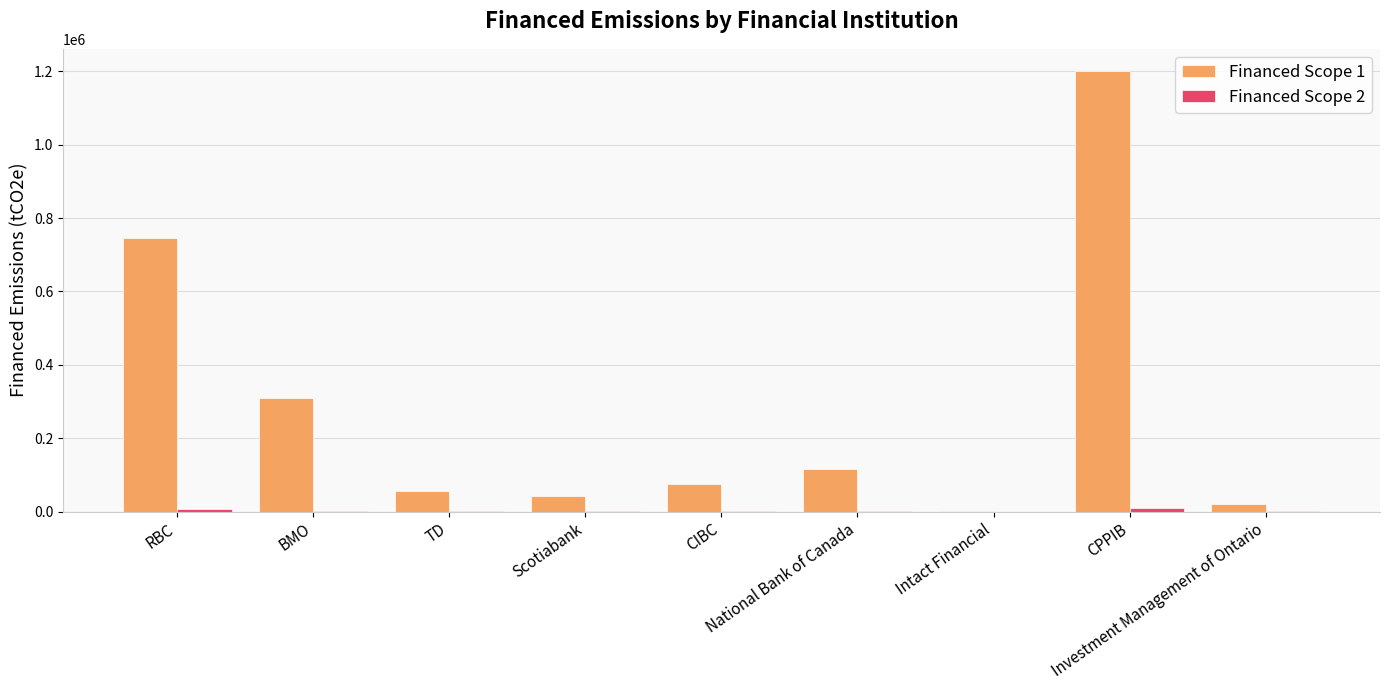

Which series has the largest total across all categories?

Financed Scope 1